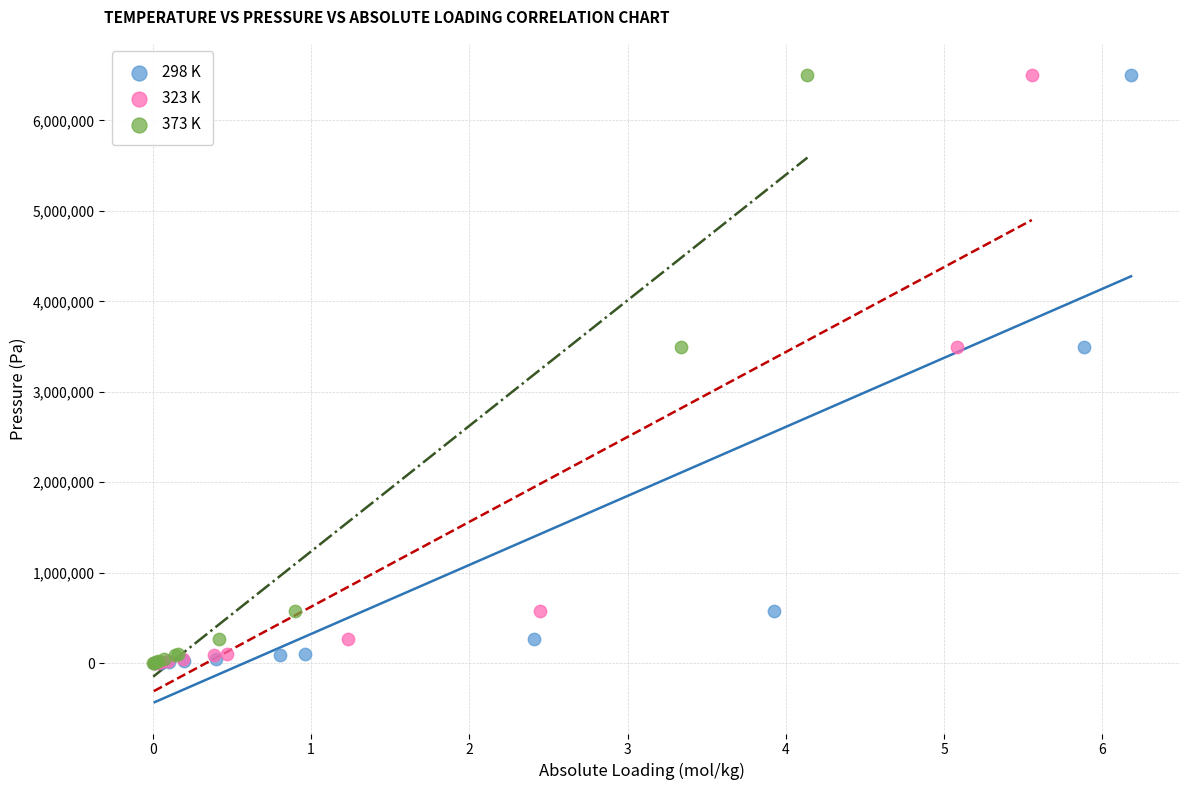

What are all the series names shown in the legend?

298 K, 323 K, 373 K